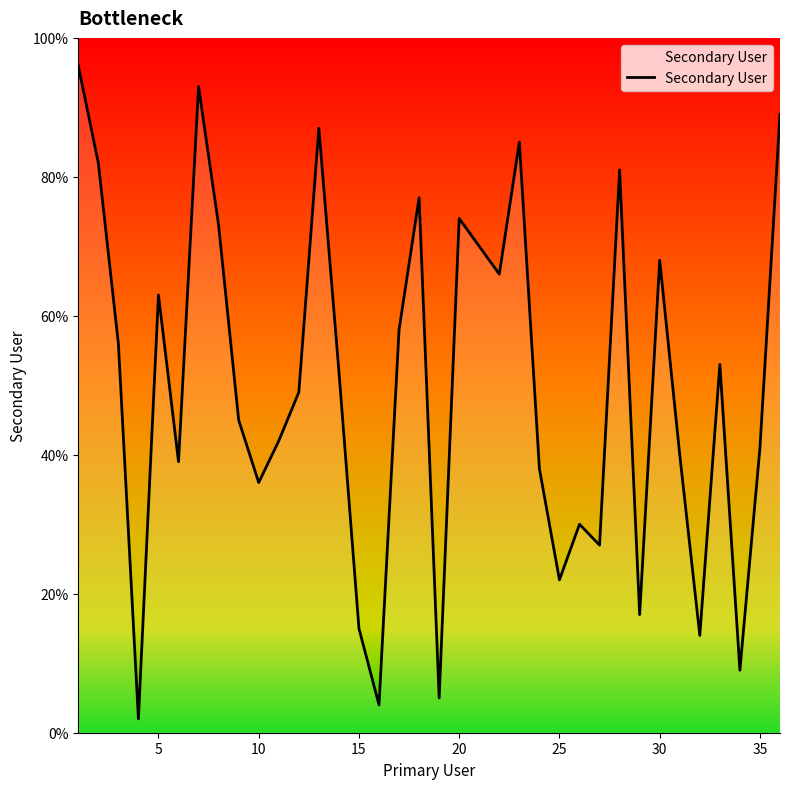

What is the greatest value displayed?

96